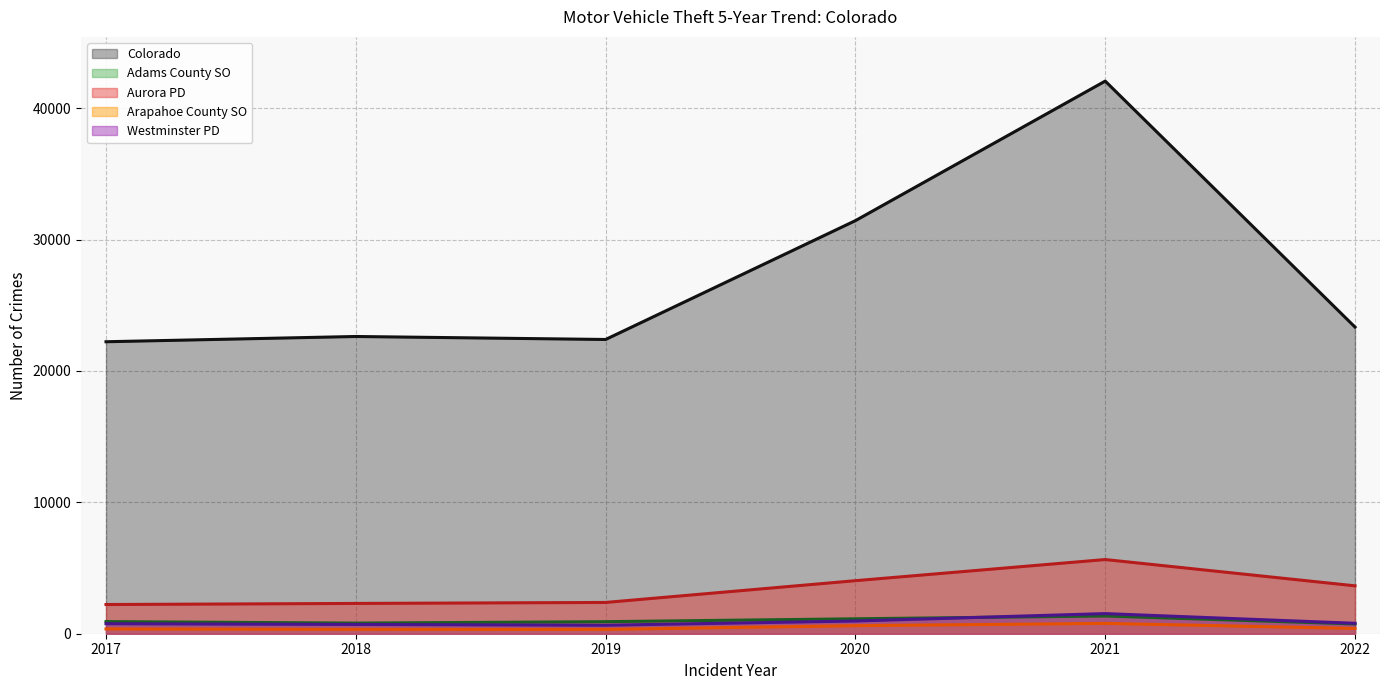

The value of Arapahoe County SO at 2019 is 328. True or false?

True